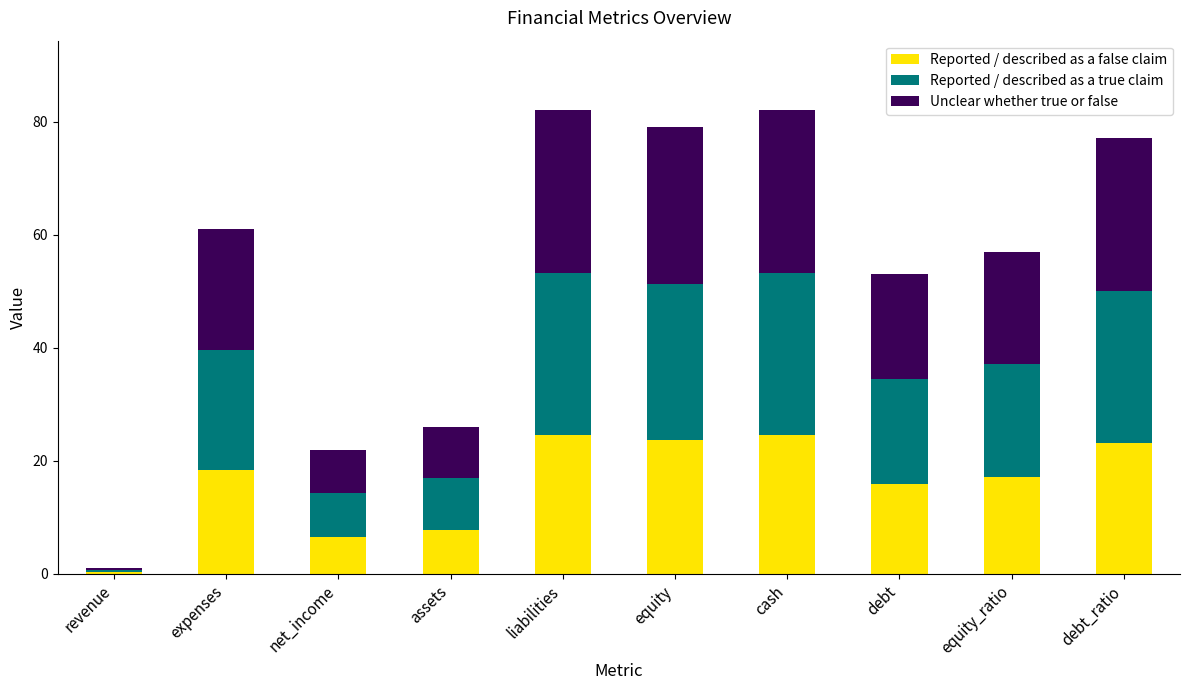

What is the total value across all series at expenses?

61.0